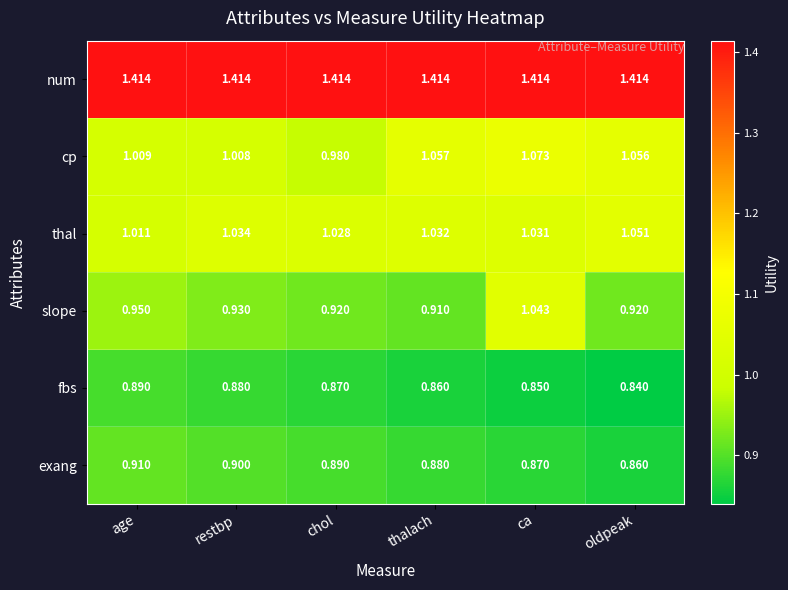

Count the number of categories in the chart.

6